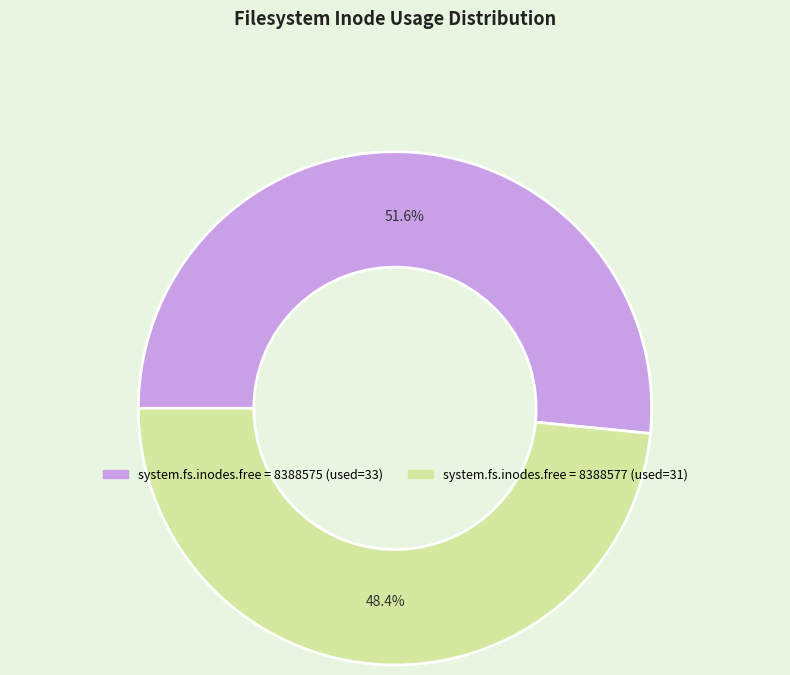

Is there a majority slice in this chart?

Yes